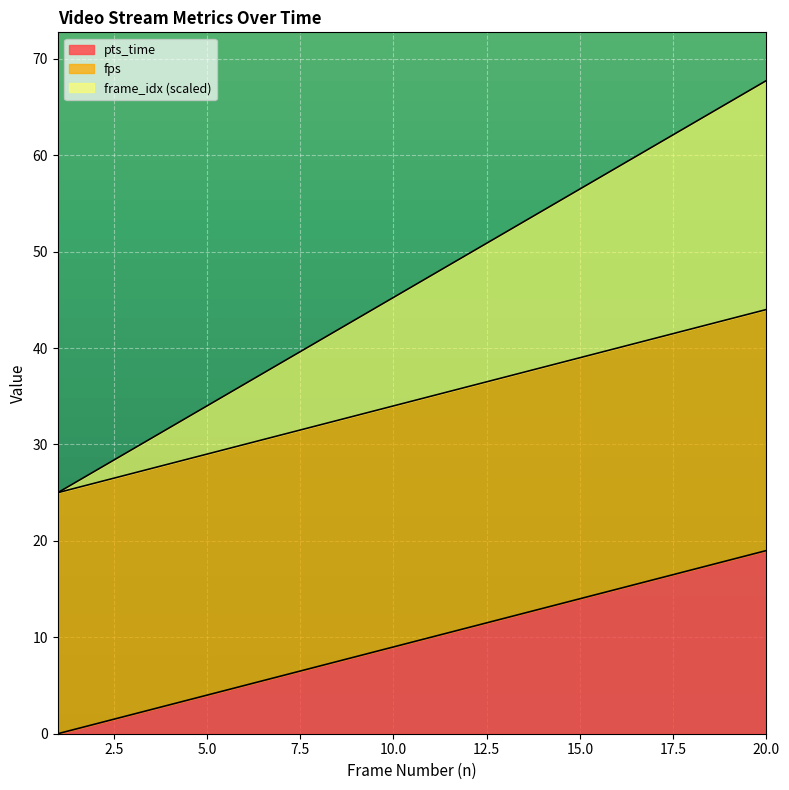

At which label does frame_idx reach its peak?

20